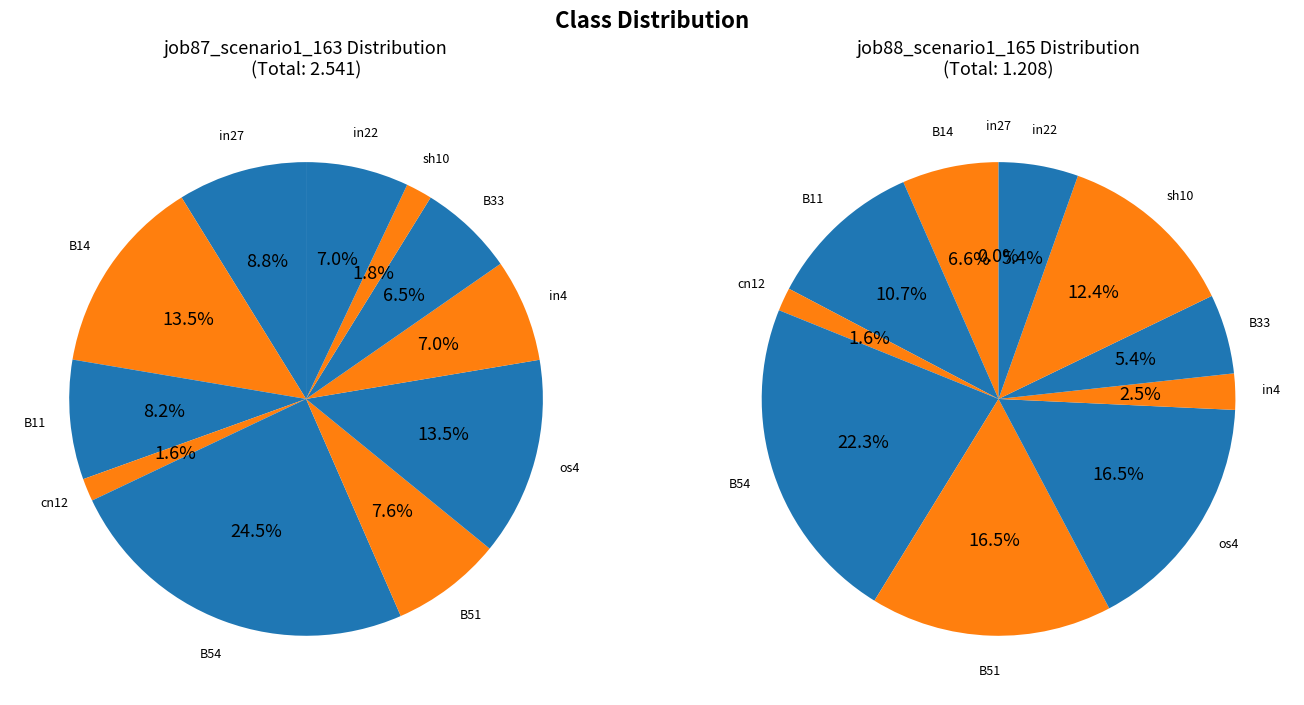

What percentage is the B14 slice, to the nearest percent?

7%